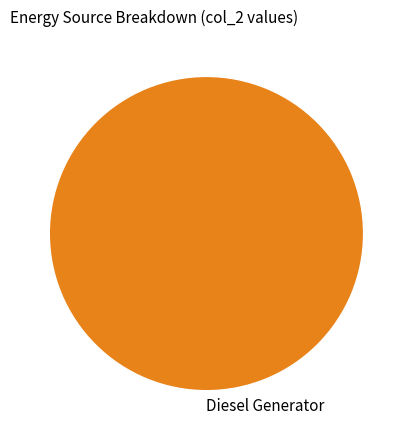

Is there a majority slice in this chart?

Yes